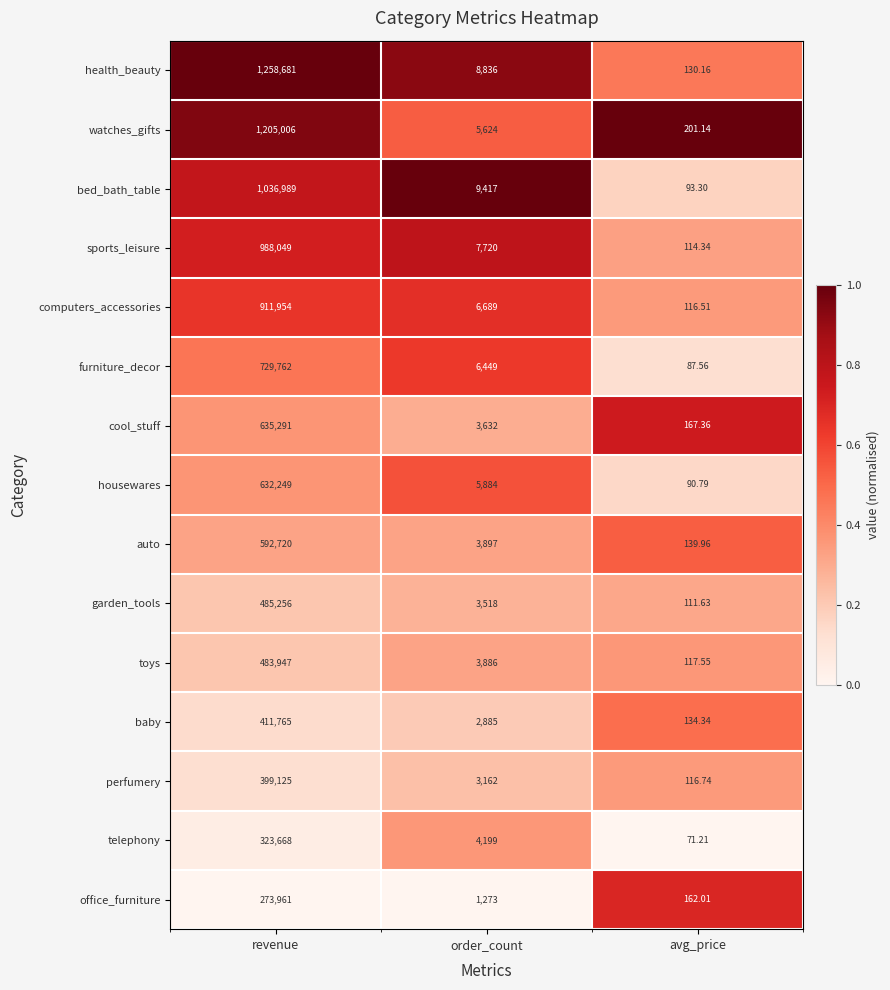

Rank the series by their maximum value, from lowest to highest.

office_furniture, telephony, perfumery, baby, toys, garden_tools, auto, housewares, cool_stuff, furniture_decor, computers_accessories, sports_leisure, bed_bath_table, watches_gifts, health_beauty